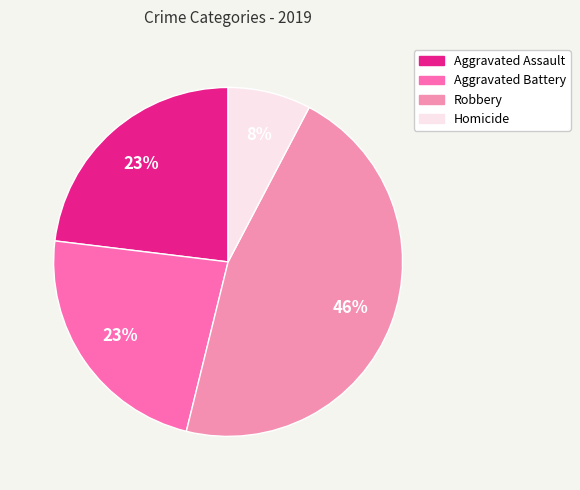

Does any single category account for the majority?

No